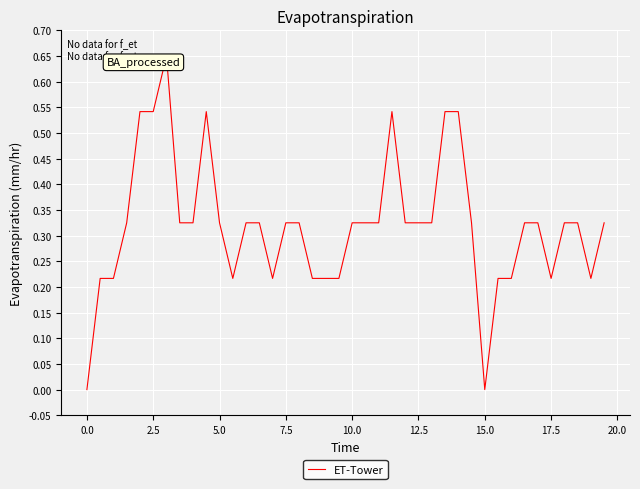

What is the difference between the second highest and second lowest values?

0.5